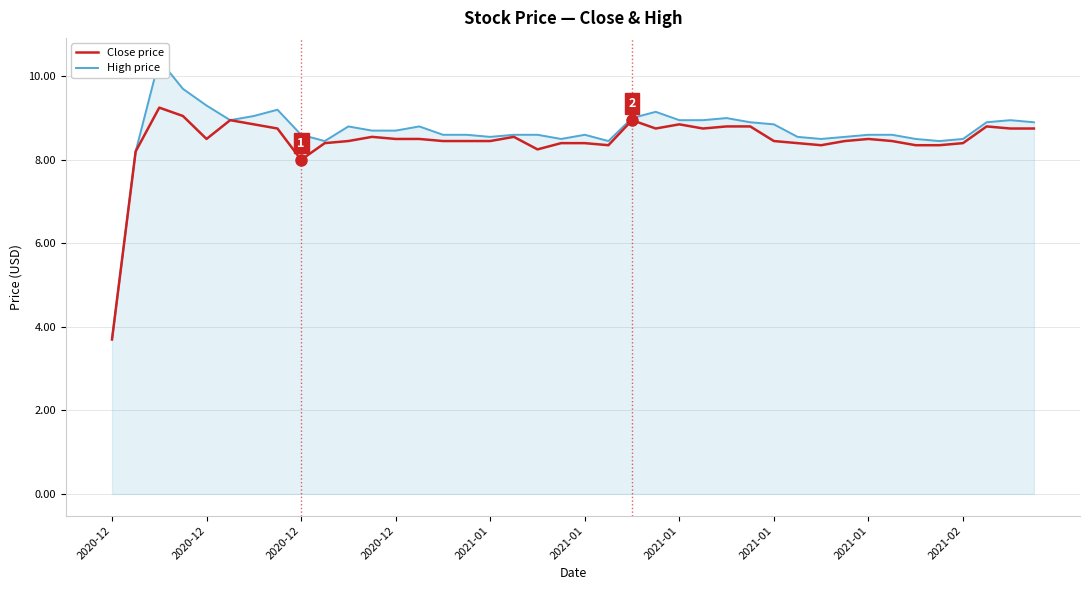

Count the number of categories in the chart.

40